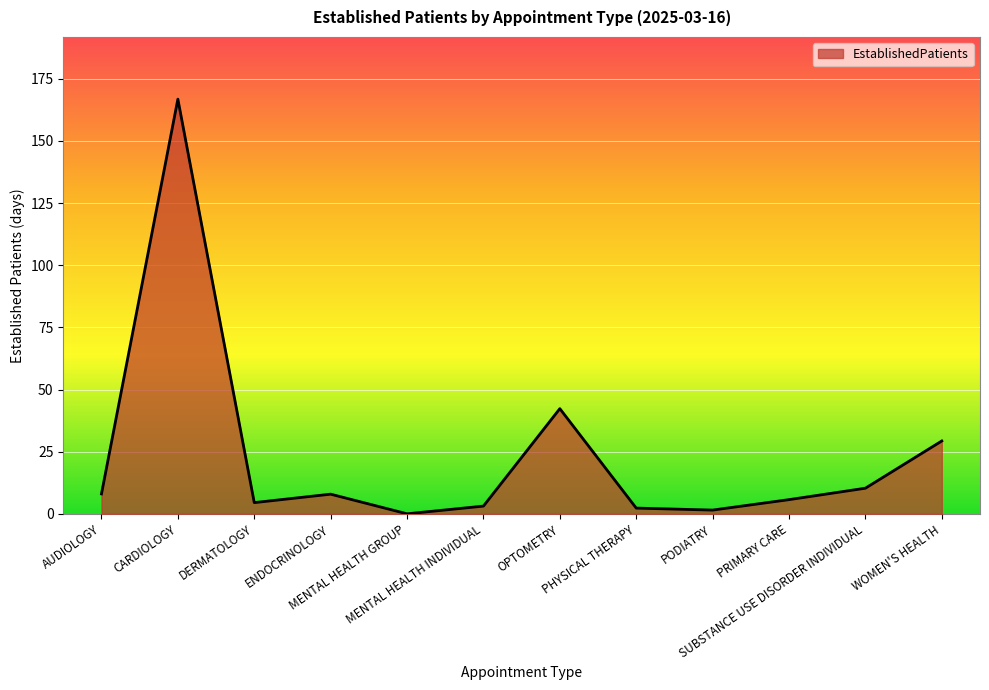

What is the greatest value displayed?

166.8